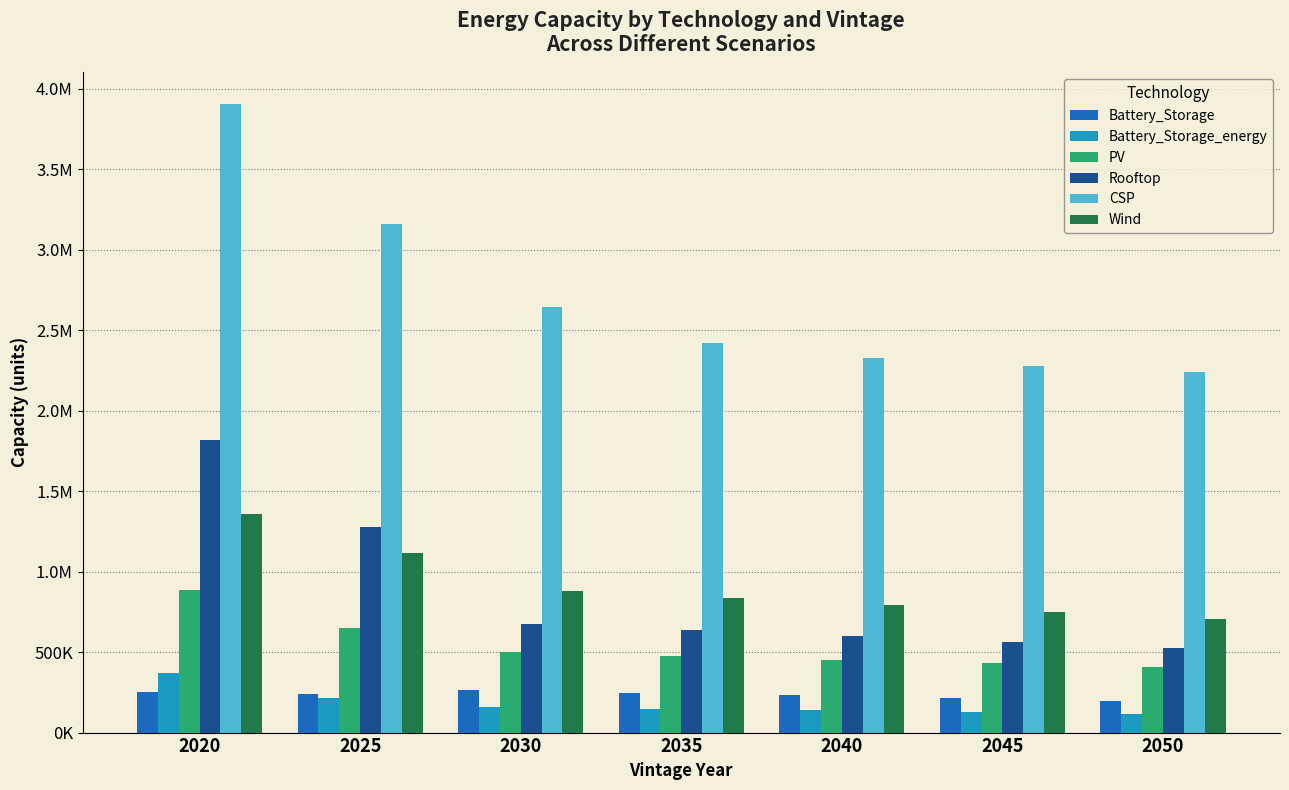

Between 2050 and 2020, which is larger?

2020